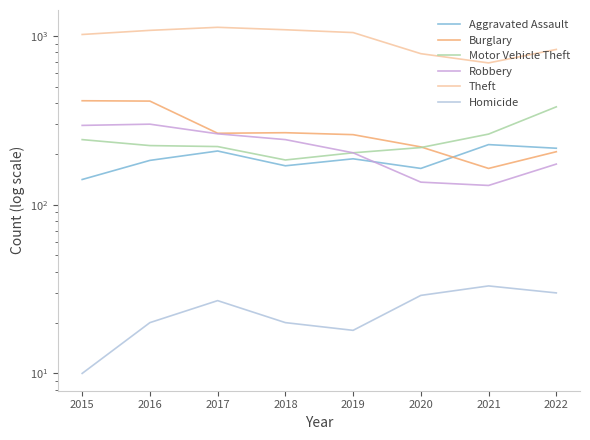

How many categories are shown in the chart?

8